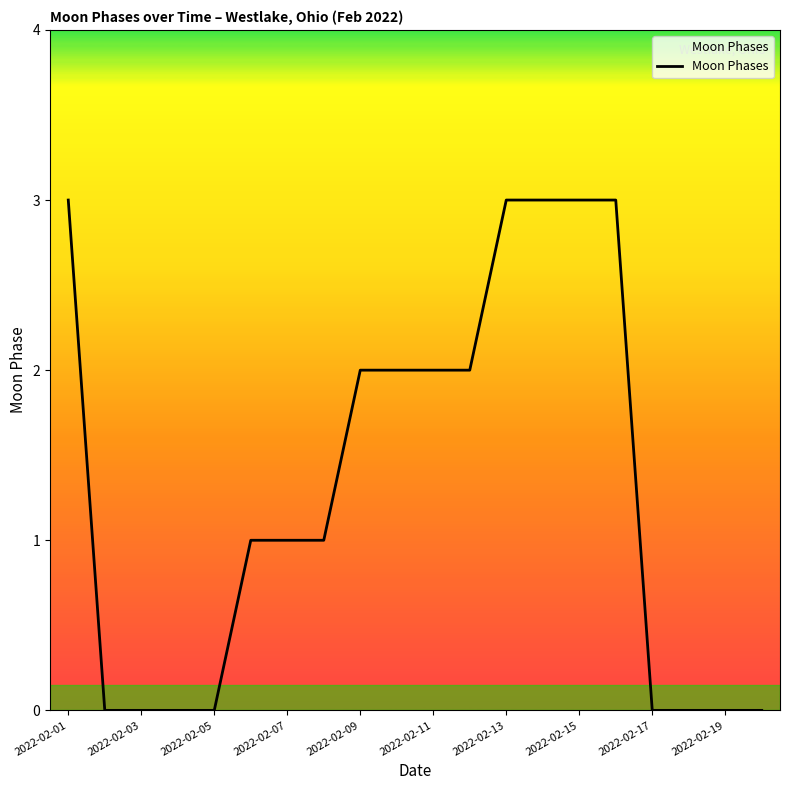

What is the maximum value shown in the chart?

3